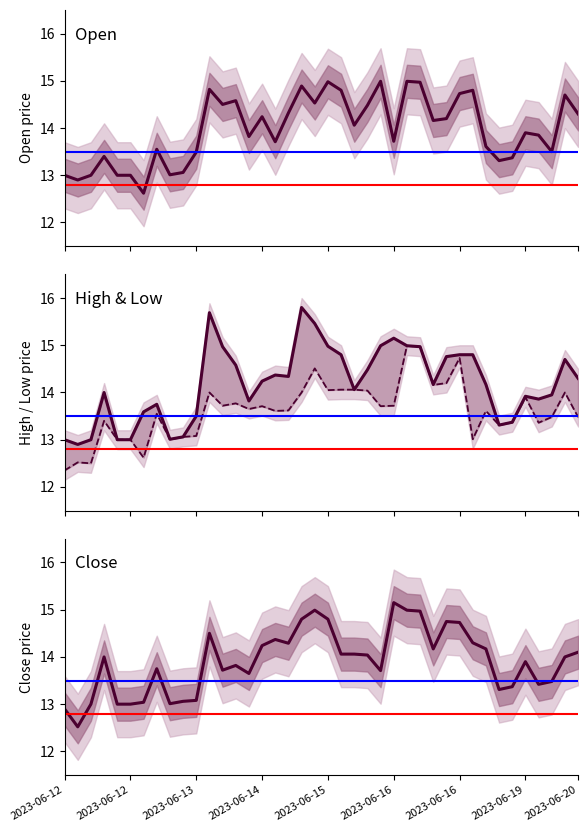

Between 18 and 32, which series saw the biggest shift?

High